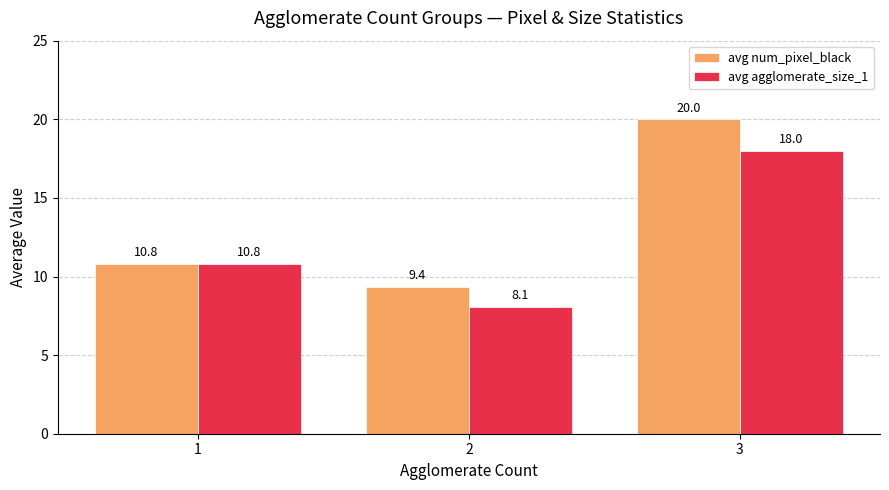

Read the avg num_pixel_black value at 2.

9.4